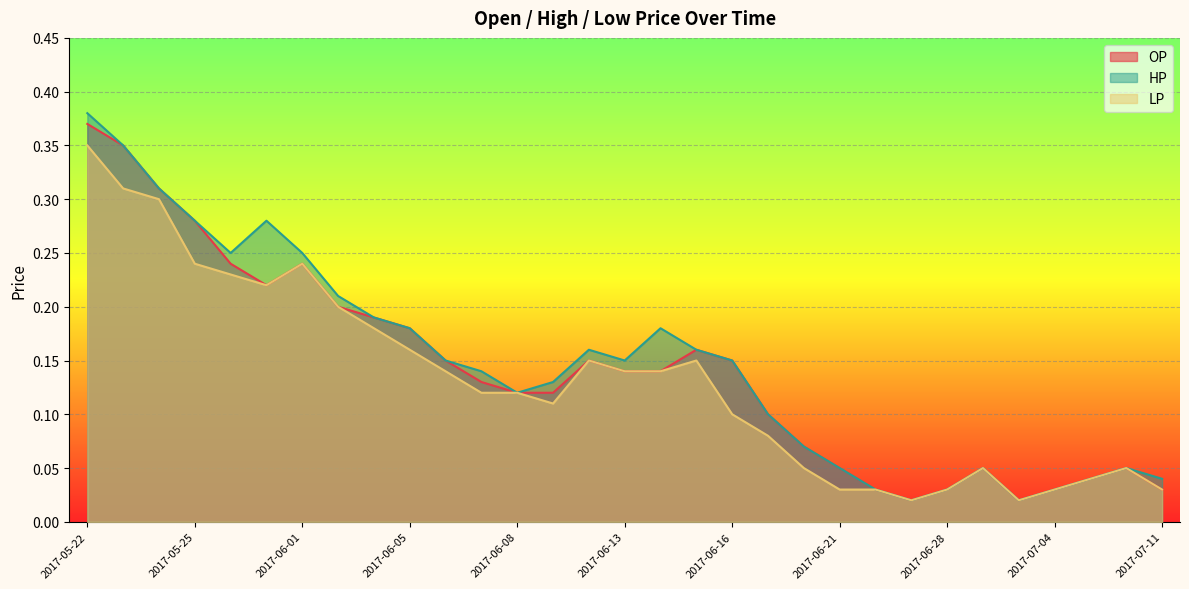

True or false: LP and HP intersect in this chart.

False